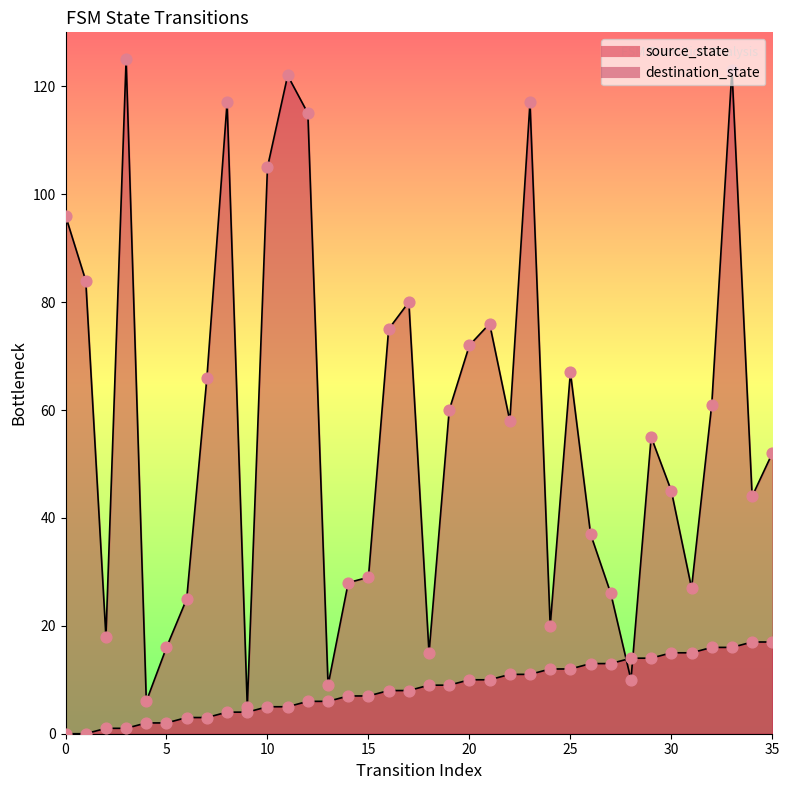

Which series has the largest total across all categories?

destination_state